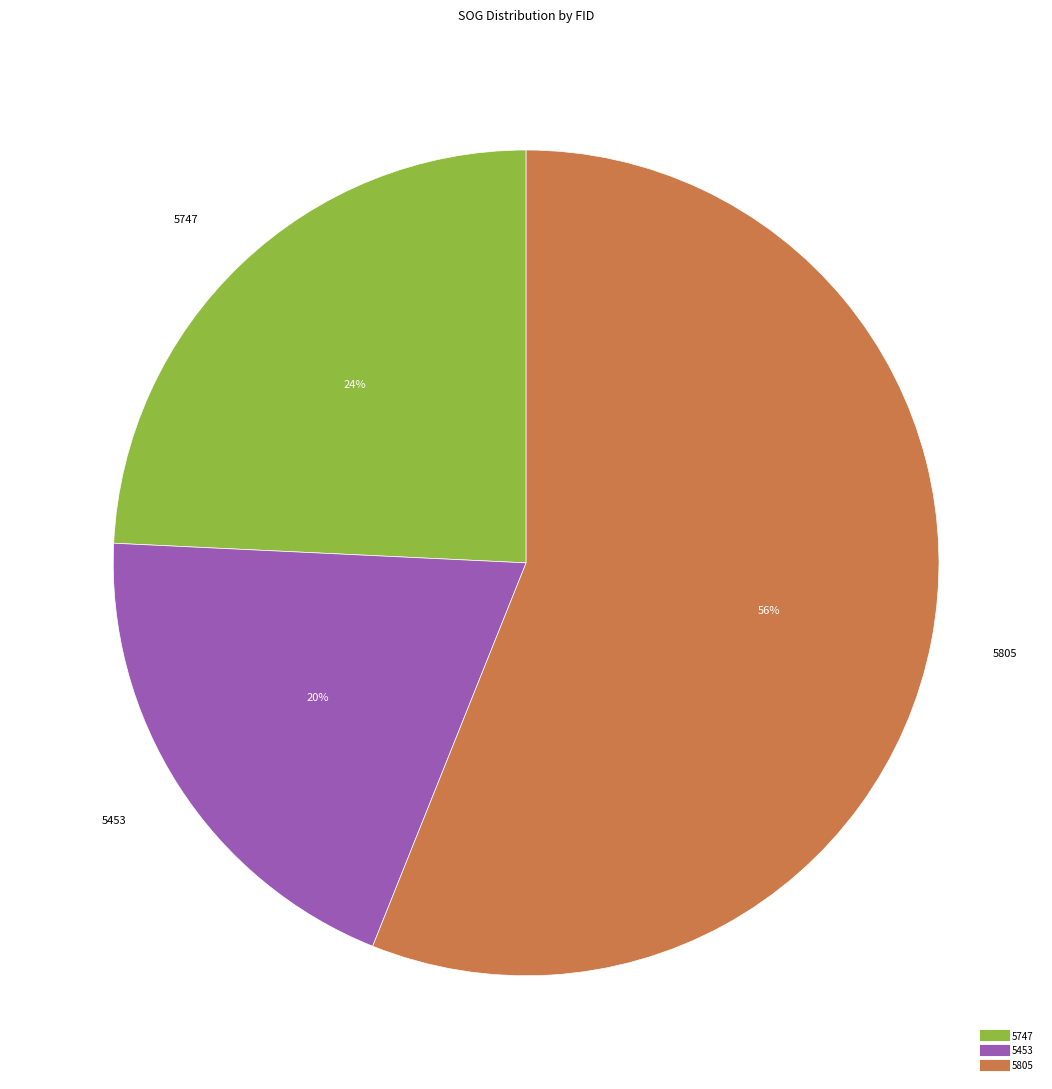

How many segments does this pie chart have?

3